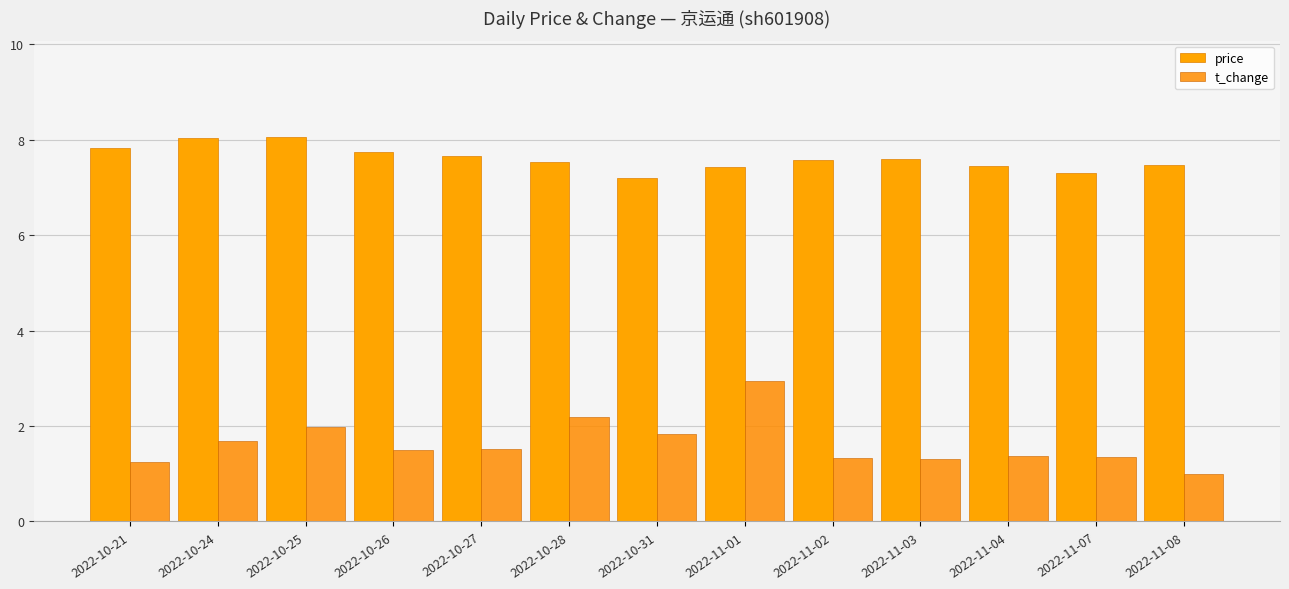

What is the sum of the price values at 2022-10-25 and 2022-10-24?

16.1